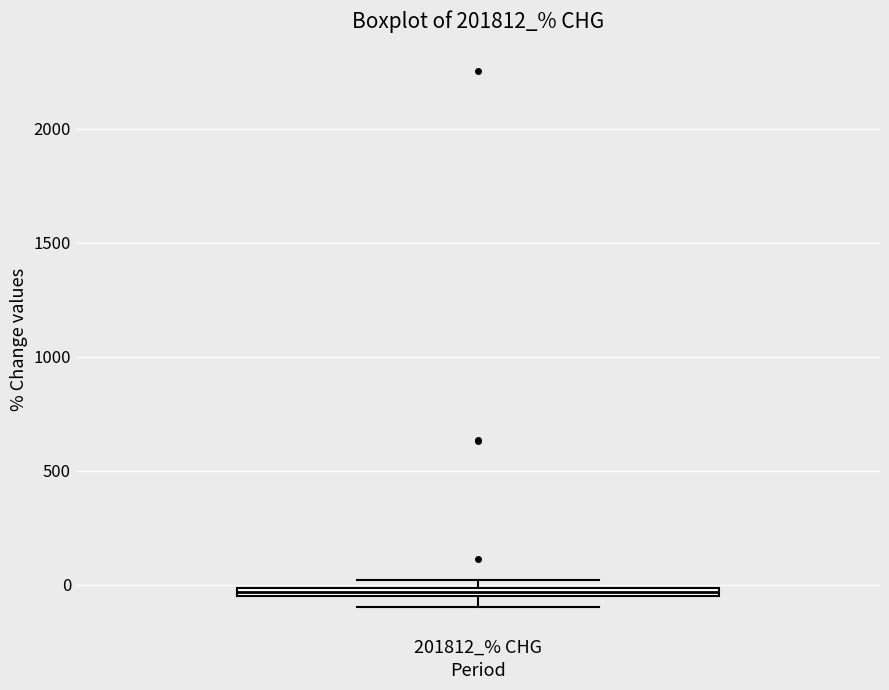

Where is the upper edge of the box for 201812_% CHG on the y-axis? The values are not printed on the chart, so give them approximately, as read against the axis.

0